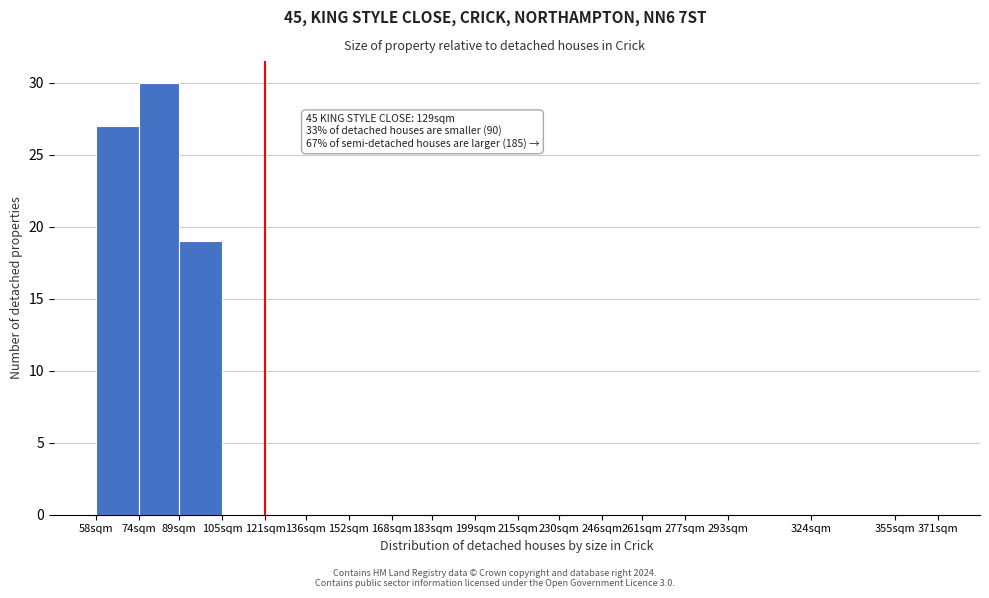

Reading left to right, list all the values displayed in this chart.

58sqm=27	74sqm=30	89sqm=19	105sqm=0	121sqm=0	136sqm=0	152sqm=0	168sqm=0	183sqm=0	199sqm=0	215sqm=0	230sqm=0	246sqm=0	261sqm=0	277sqm=0	293sqm=0	324sqm=0	355sqm=0